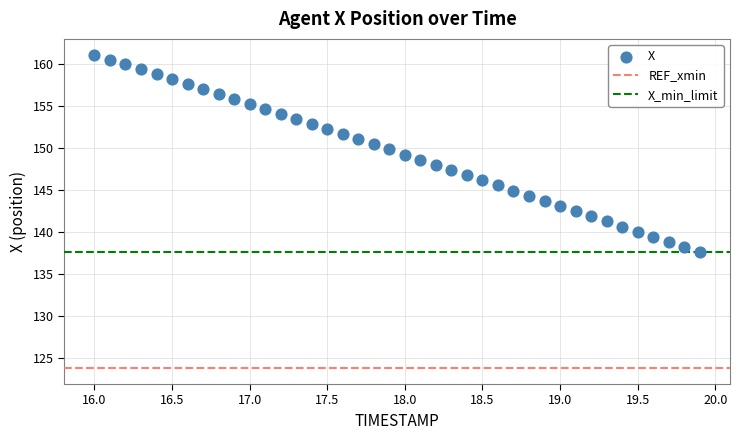

What is the range of Y values (max minus min)?

23.5